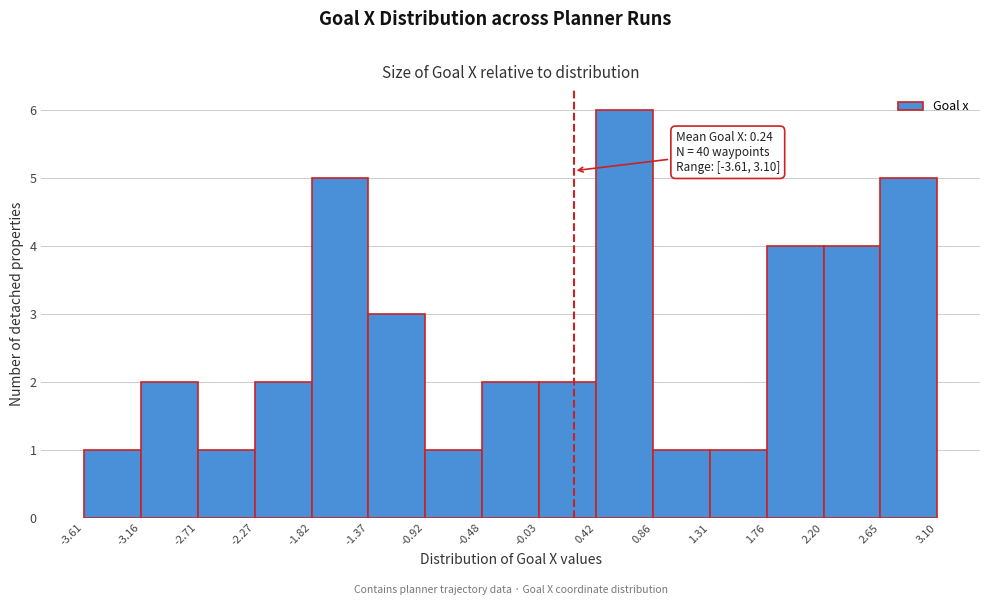

Over which range of the x-axis is the bar tallest?

0.42 to 0.86